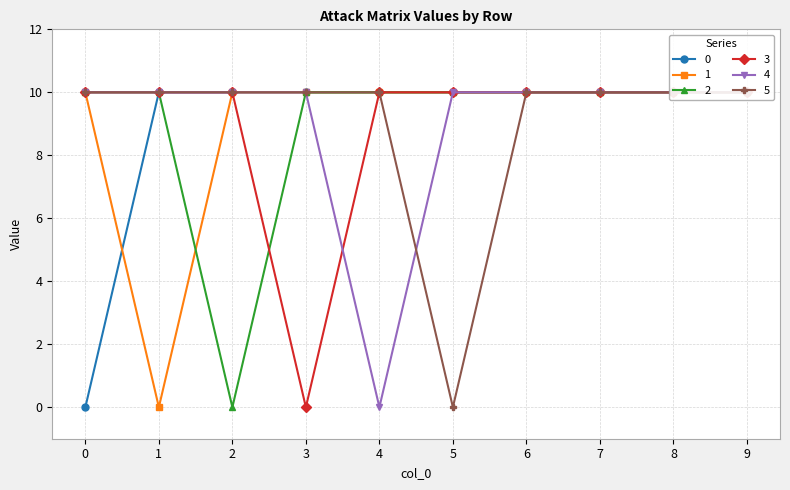

List the labels in order of 1 value, smallest first.

1, 0, 2, 3, 4, 5, 6, 7, 8, 9